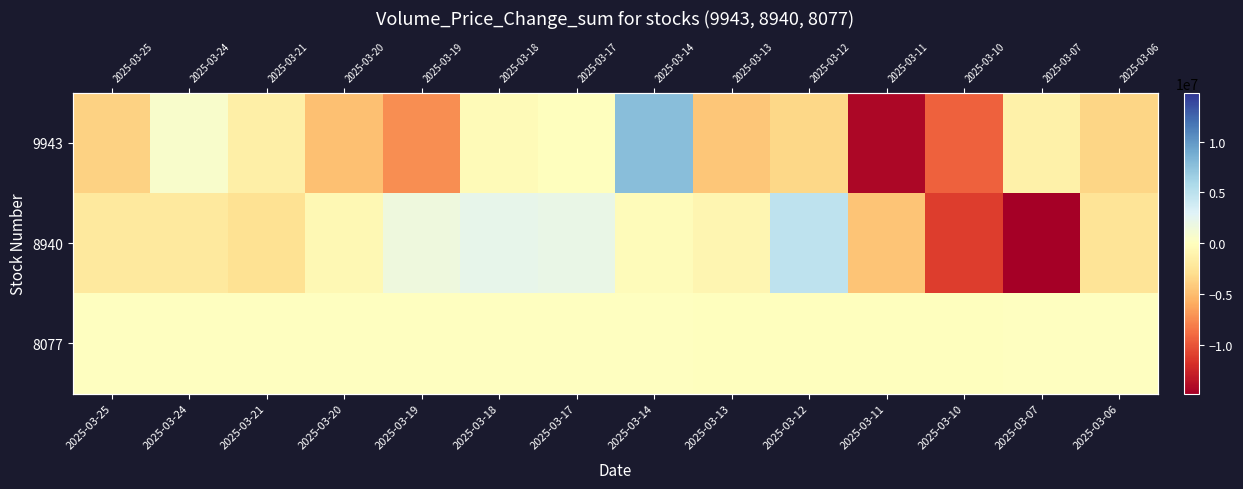

True or false: 8940 has a value of -552654 at 2025-03-13.

False